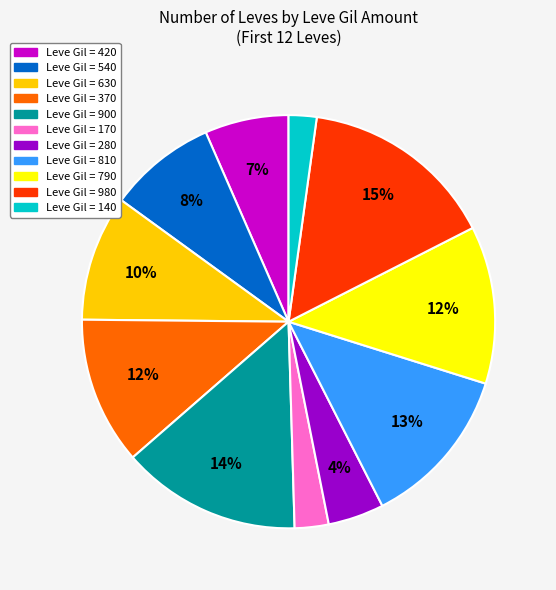

Count the number of slices in the pie.

11